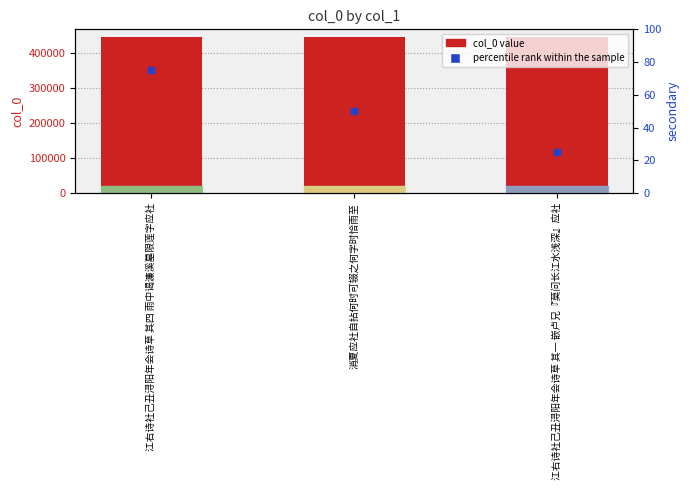

At how many categories does at least one series exceed 188128?

3